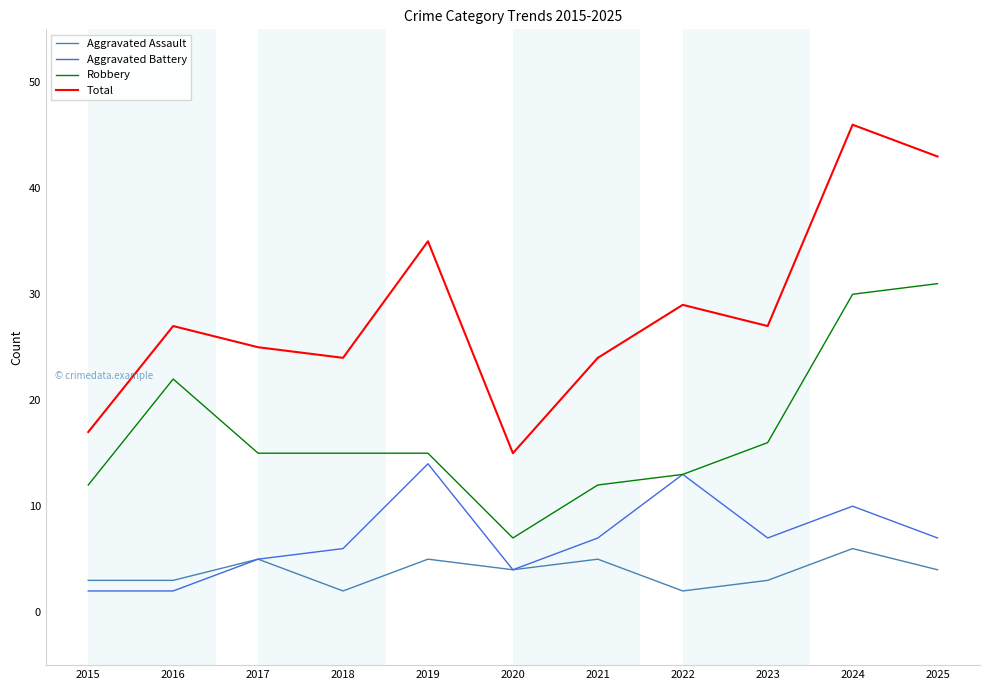

What is the spread (max minus min) of values at 2023?

24